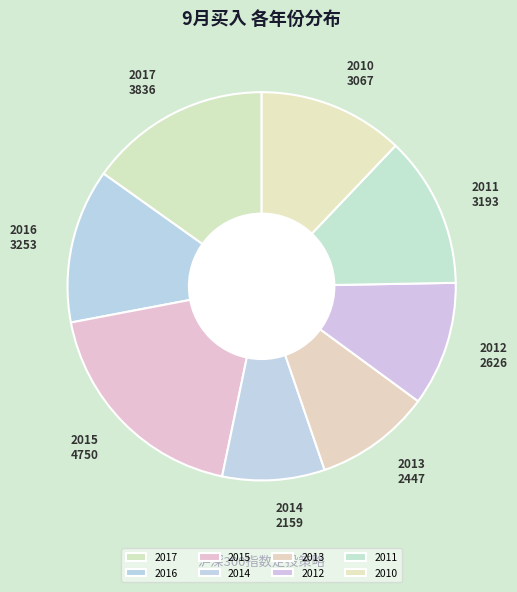

Between 2013 and 2017, which is larger?

2017